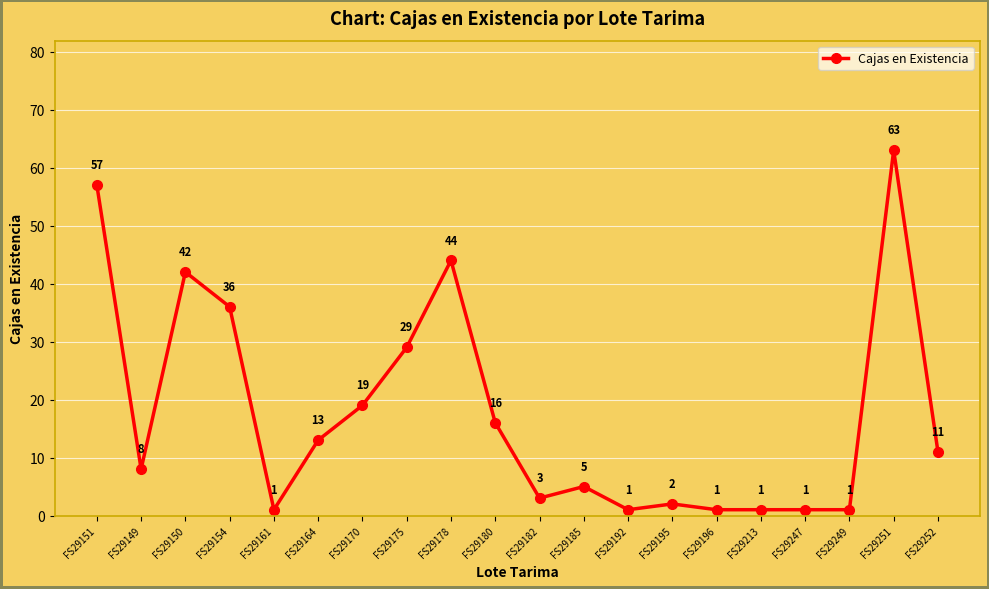

What is the label of the 14th point from the right?

FS29170